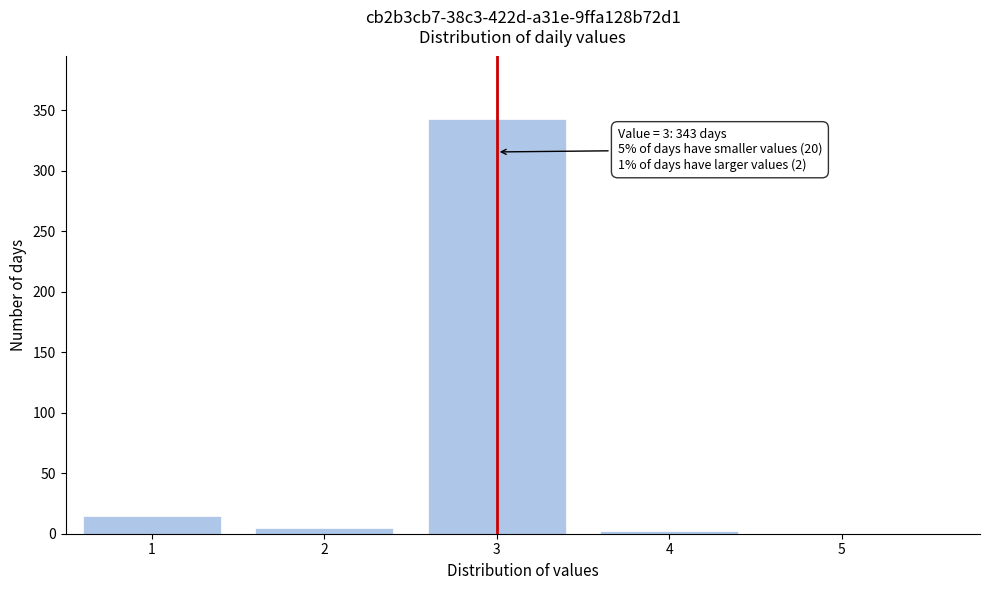

Over which range of the x-axis is the bar tallest?

2.5 to 3.5